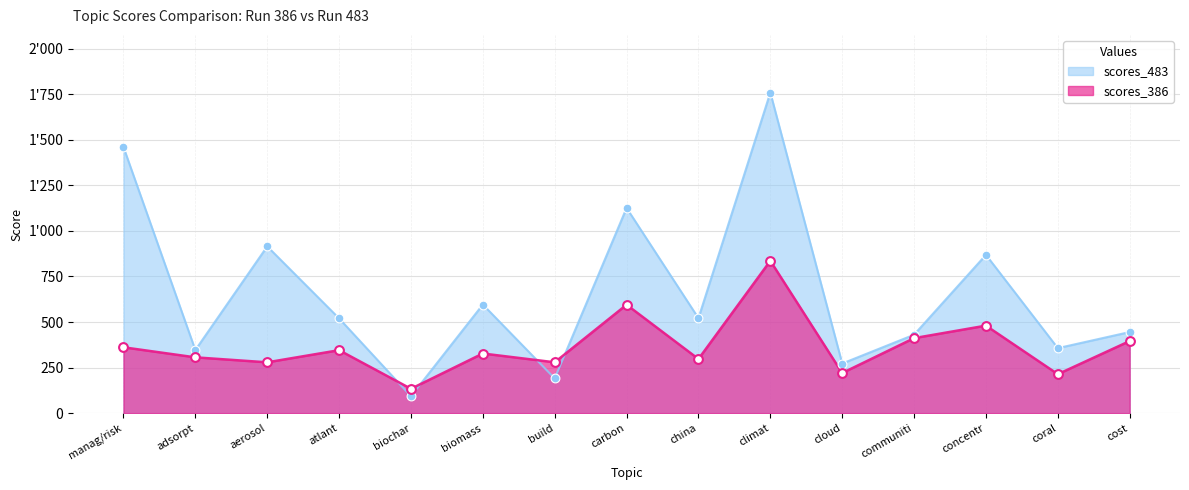

What are all the series names shown in the legend?

scores_483, scores_386